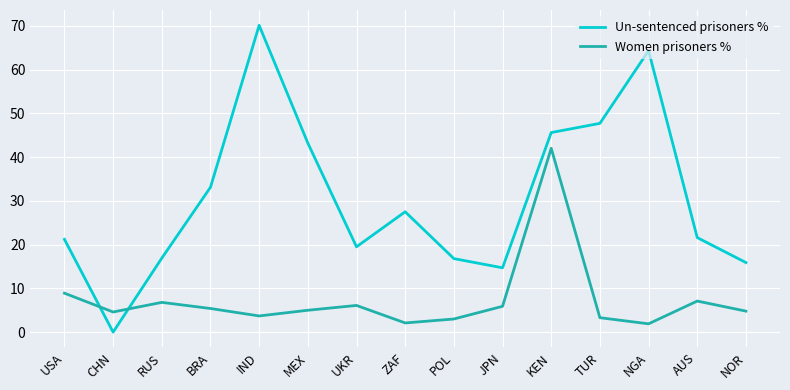

In Women prisoners %, how many points are lower than both neighbors (excluding endpoints)?

4